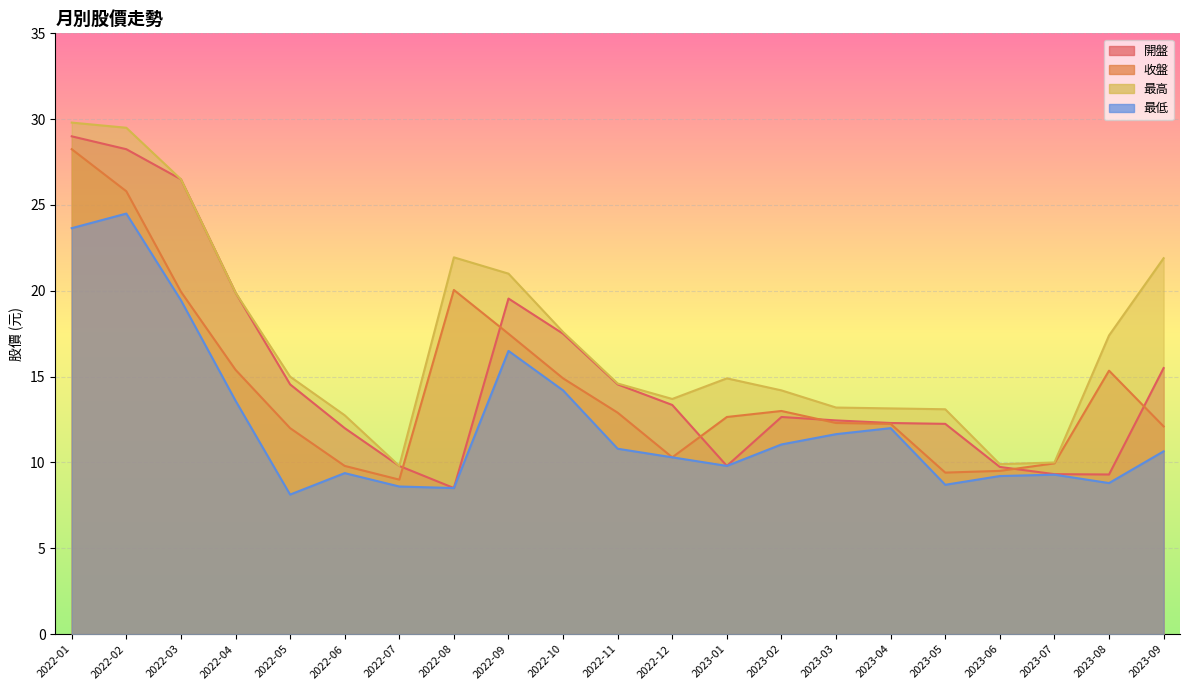

How many interior local peaks does the 開盤 series have?

2